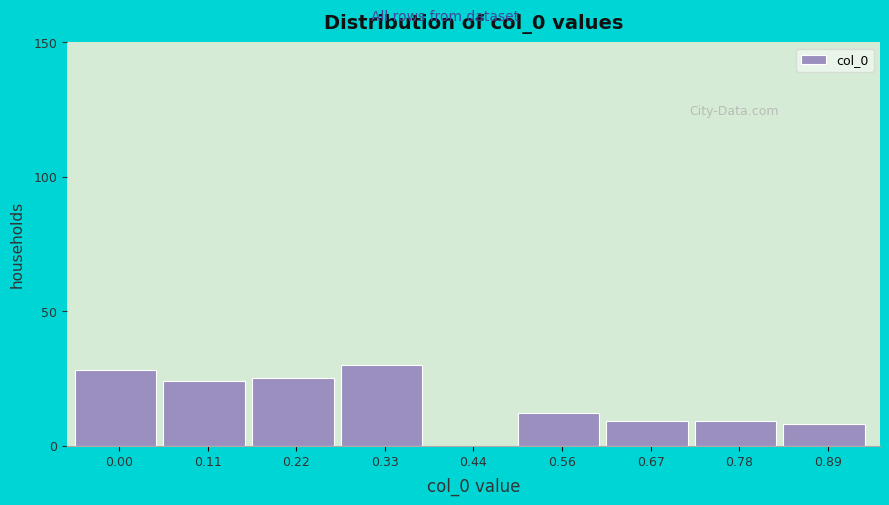

Reading left to right, extract all data points from this chart.

0.00=28	0.11=24	0.22=25	0.33=30	0.44=0	0.56=12	0.67=9	0.78=9	0.89=8